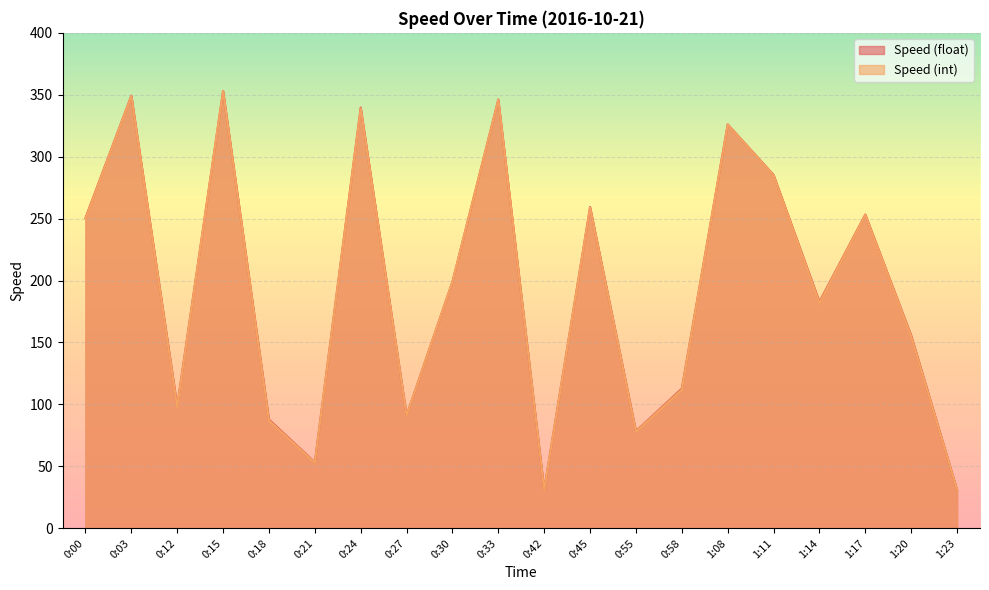

Rank the series by their average value, from highest to lowest.

Speed (float), Speed (int)